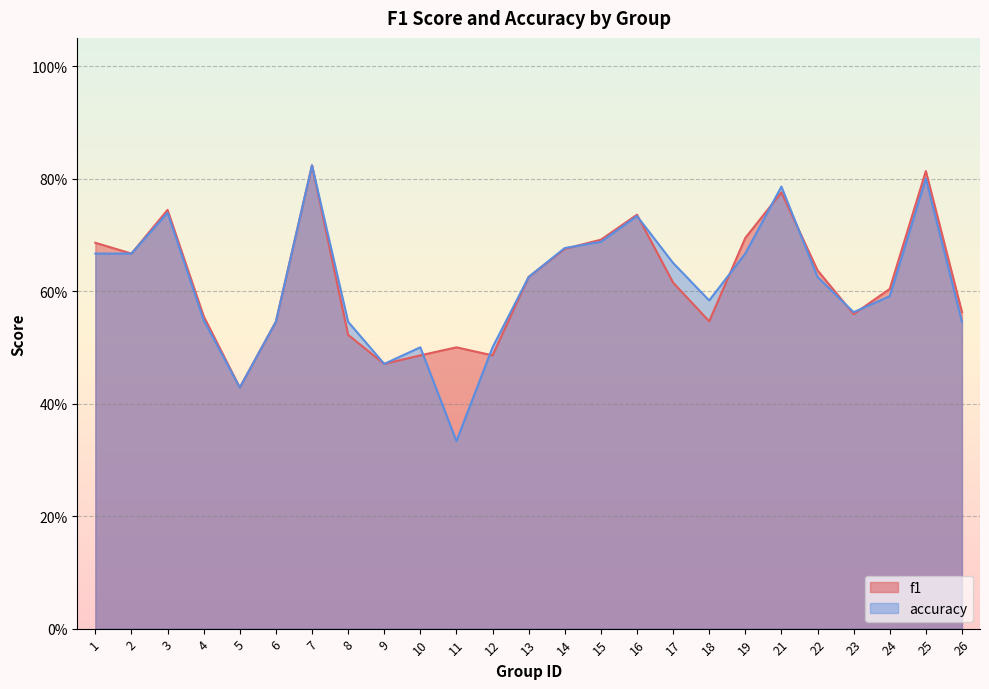

Which category has the lowest value in the accuracy series?

11